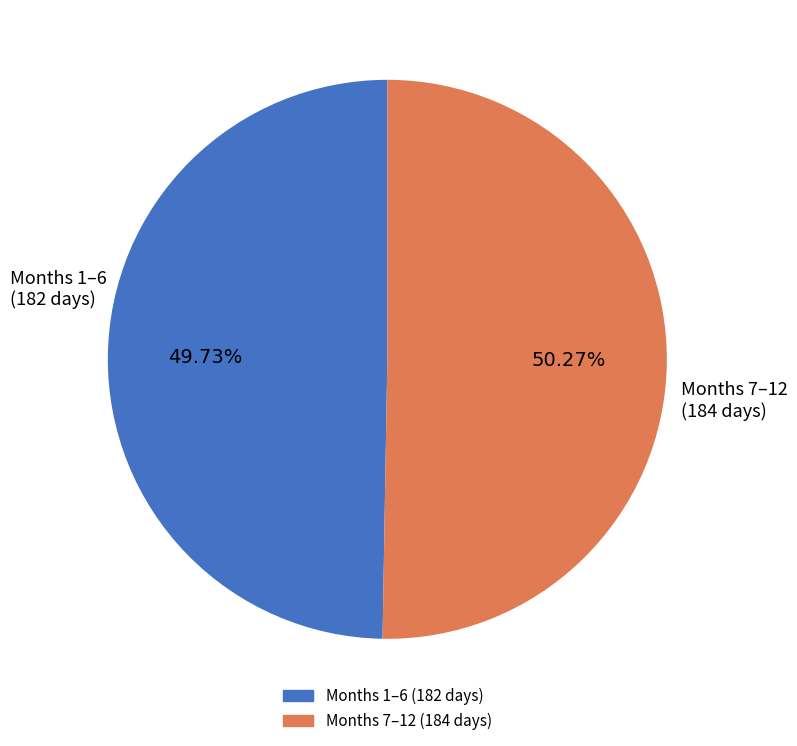

Is there any slice that represents more than half of the pie?

Yes